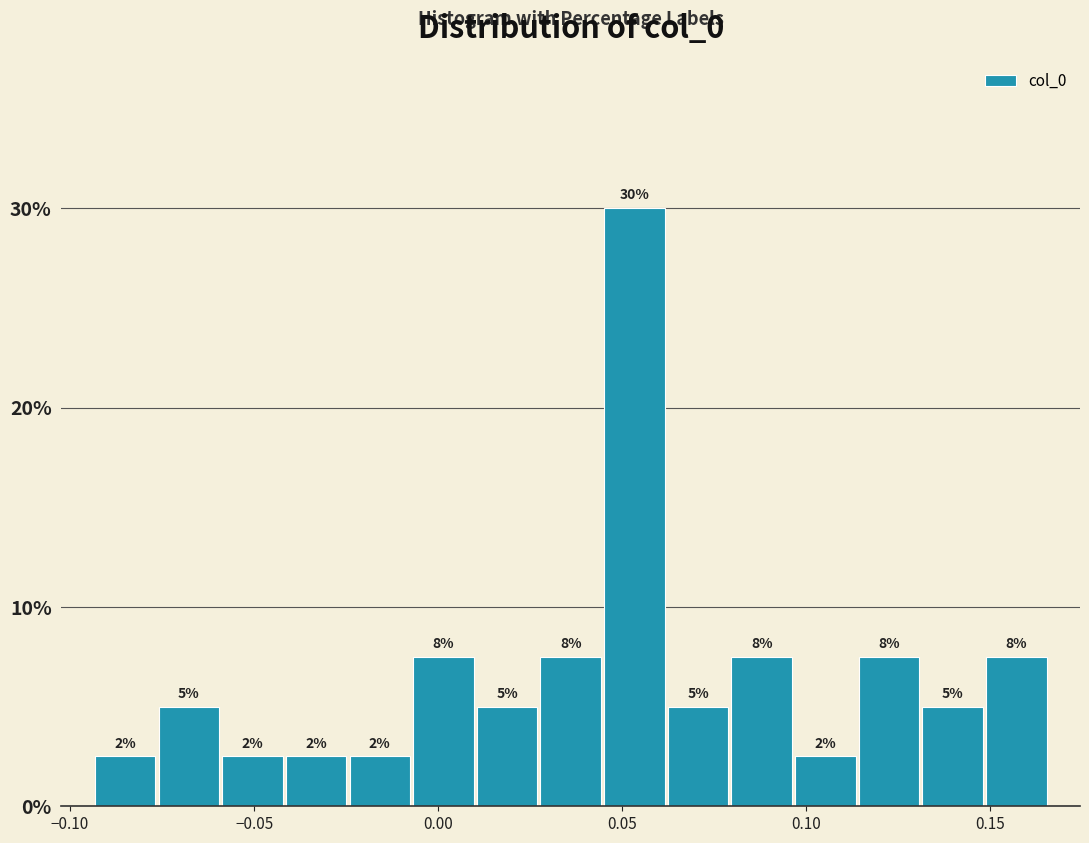

Read against the x-axis, roughly where is the centre of the tallest bar?

0.055